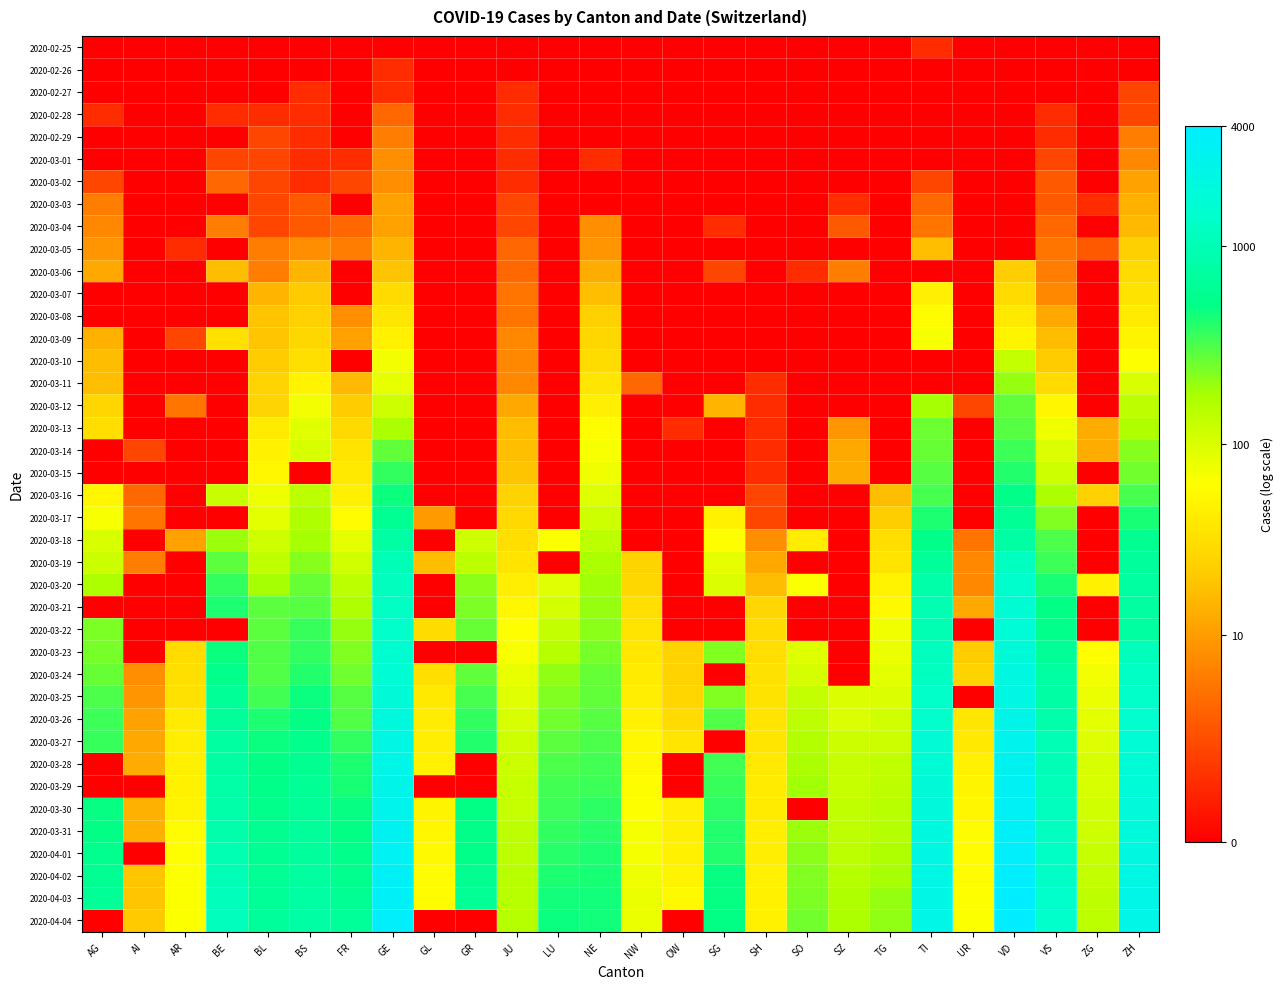

List the series in order of their peak value, highest first.

2020-04-04, 2020-04-03, 2020-04-02, 2020-04-01, 2020-03-31, 2020-03-30, 2020-03-29, 2020-03-28, 2020-03-27, 2020-03-26, 2020-03-25, 2020-03-24, 2020-03-23, 2020-03-22, 2020-03-21, 2020-03-20, 2020-03-19, 2020-03-18, 2020-03-17, 2020-03-16, 2020-03-15, 2020-03-14, 2020-03-13, 2020-03-12, 2020-03-11, 2020-03-10, 2020-03-09, 2020-03-08, 2020-03-07, 2020-03-06, 2020-03-05, 2020-03-04, 2020-03-03, 2020-03-02, 2020-03-01, 2020-02-29, 2020-02-28, 2020-02-27, 2020-02-25, 2020-02-26